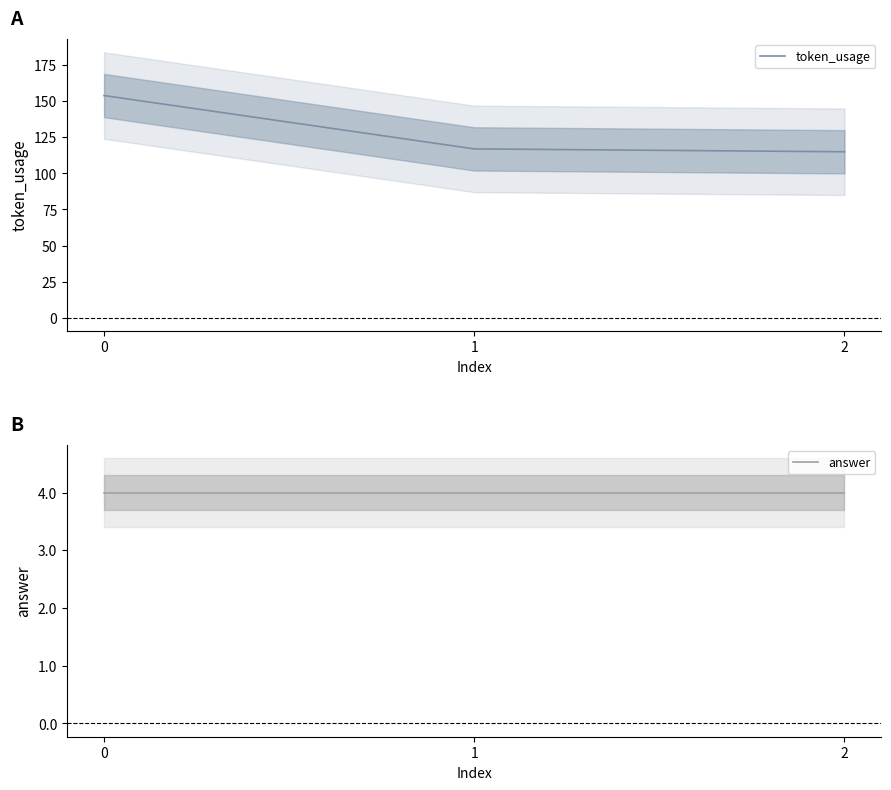

Rank the series at 2 from highest to lowest value.

token_usage, answer